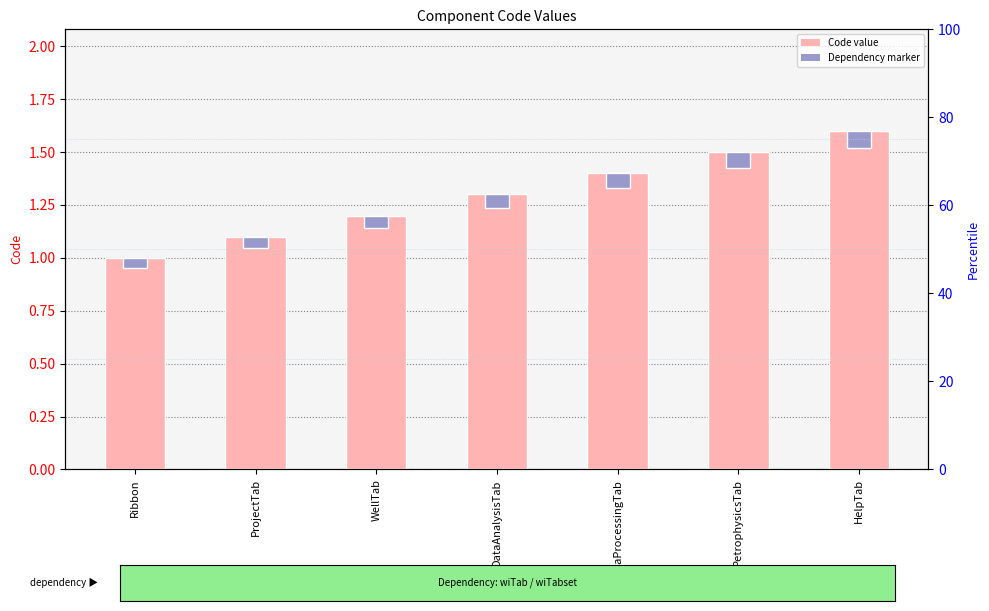

How many bars are there in each group?

2